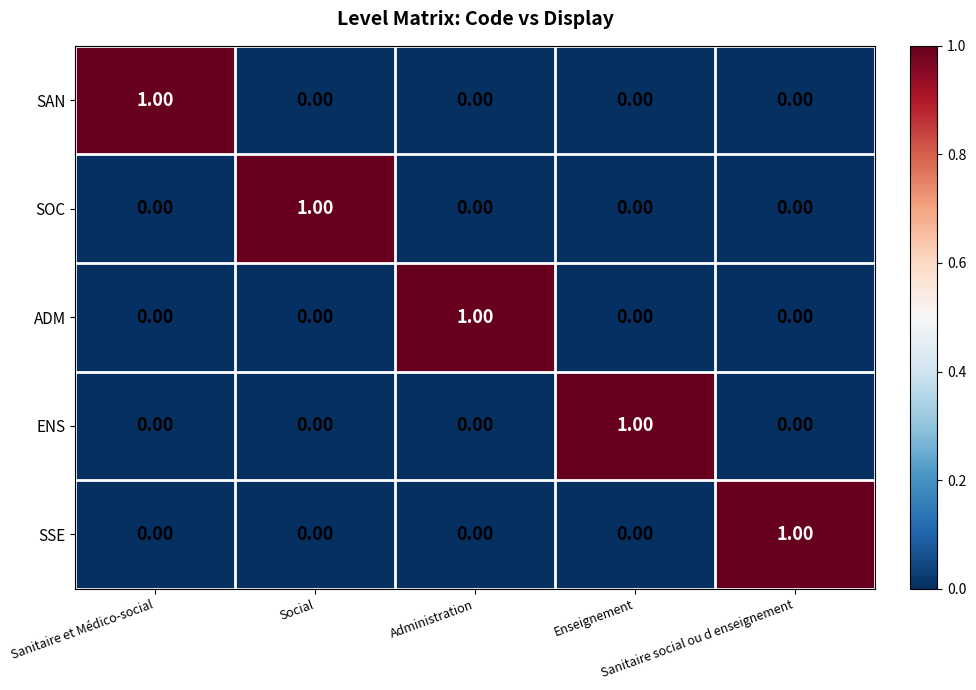

At how many categories does at least one series exceed 0?

5